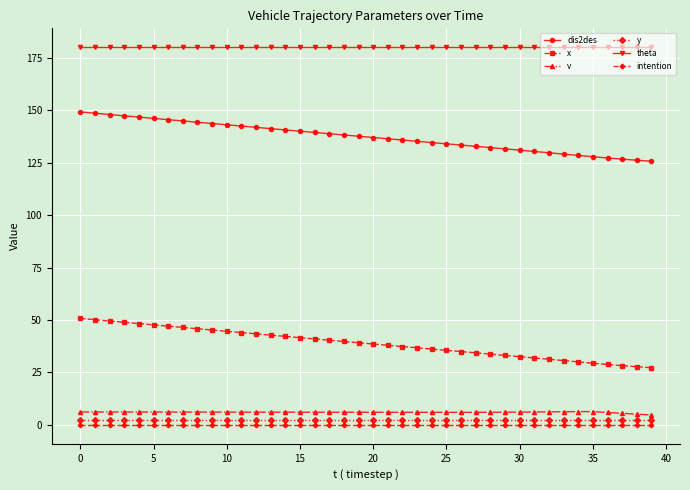

What is the value of the x point at the 6th from the left?

47.7